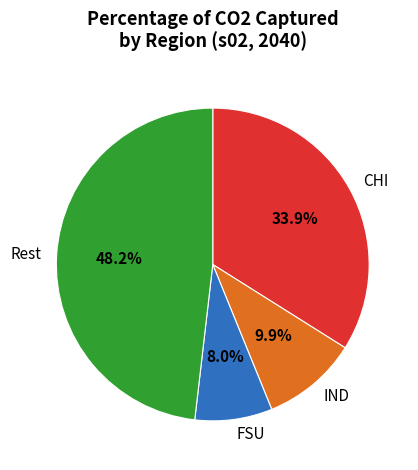

Which slice is the largest?

Rest